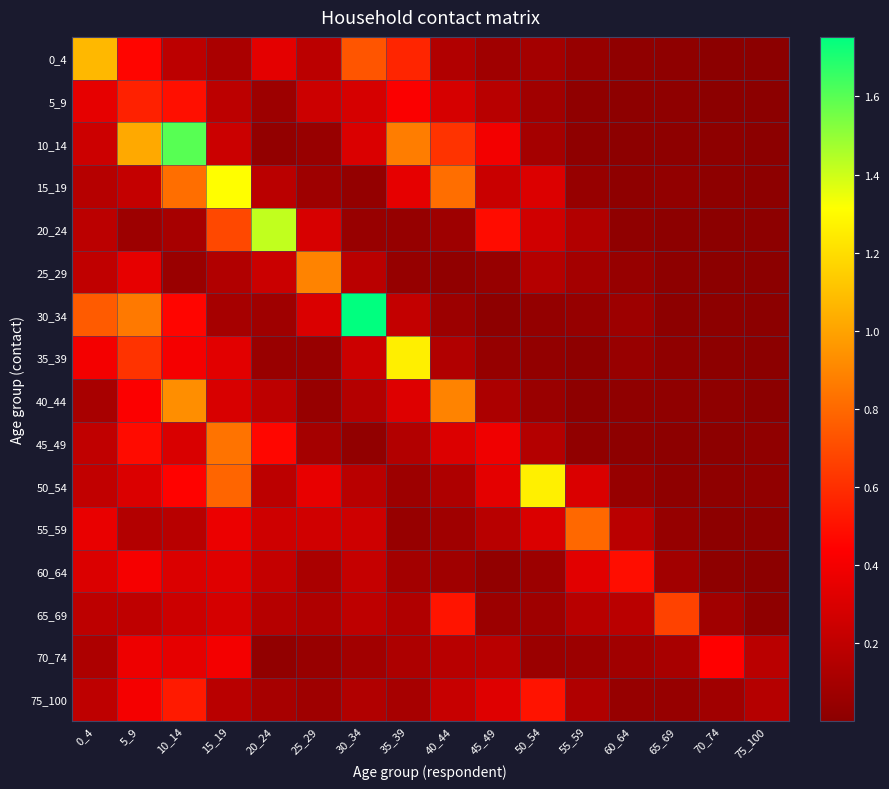

Which series changed the most between 0_4 and 35_39?

35_39